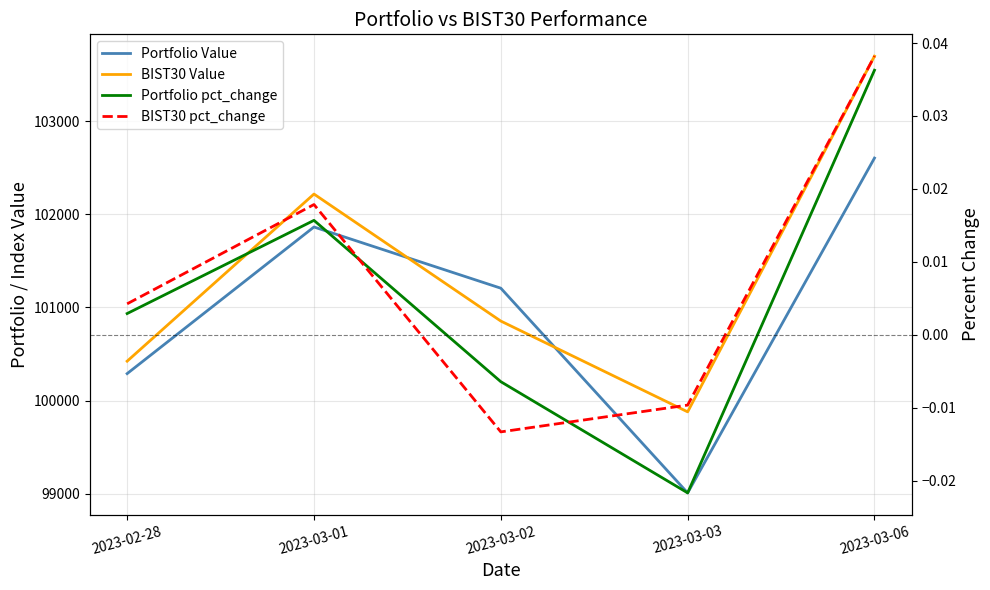

At how many categories does at least one series exceed 24372?

5